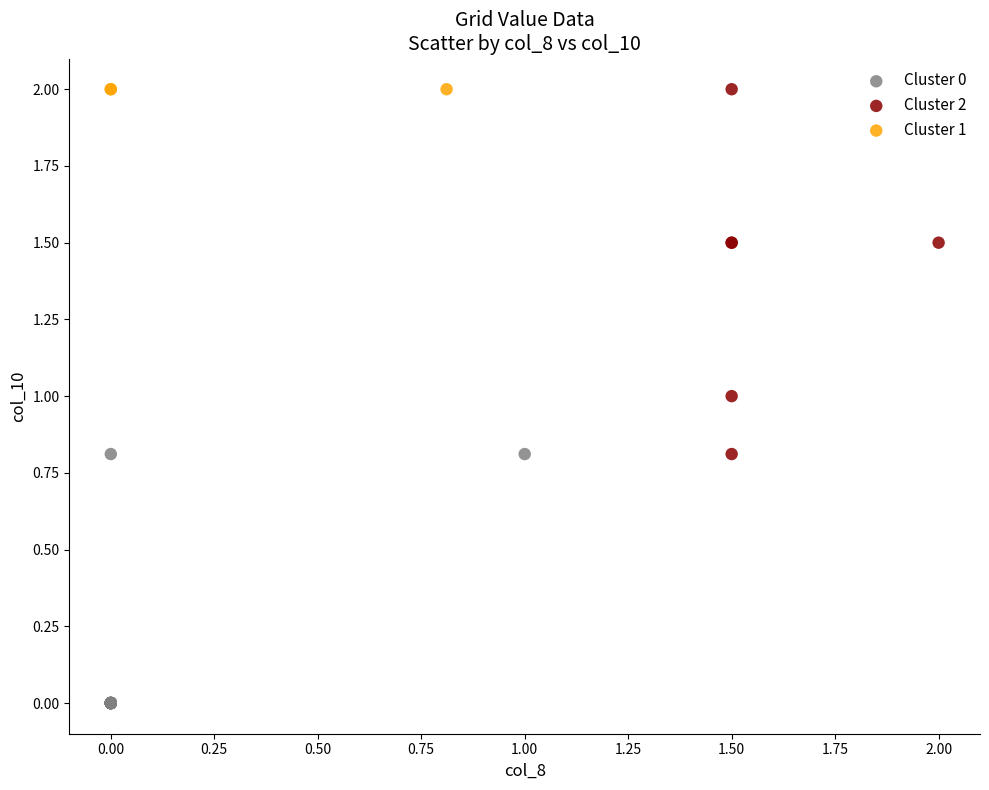

Which series contains the lowest Y value?

Cluster 0